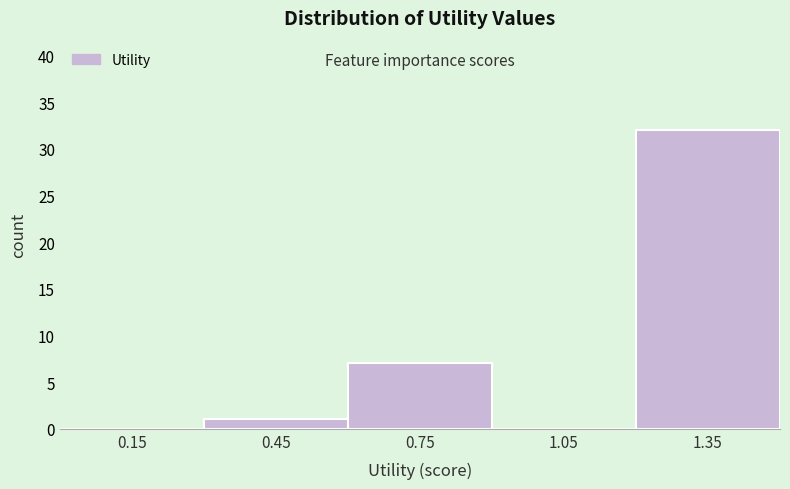

Reading left to right, list every bar in this chart as the range it spans on the x-axis followed by its height. The values are not printed on the chart, so give them approximately, as read against the axis.

0.0 to 0.3: 0
0.3 to 0.6: 1
0.6 to 0.9: 7
0.9 to 1.2: 0
1.2 to 1.5: 32